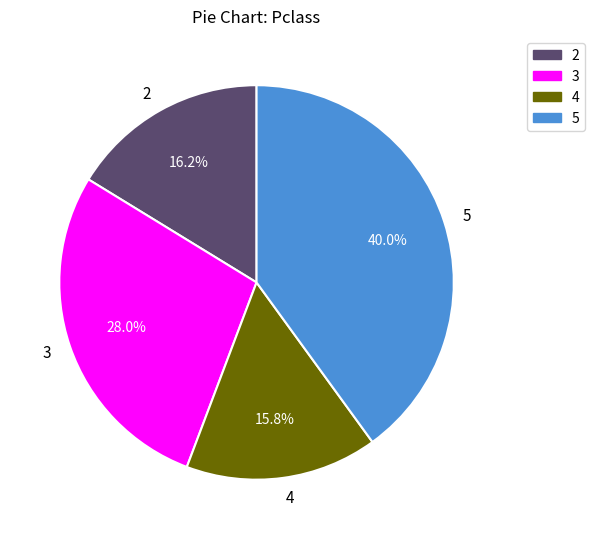

How many slices are in this pie chart?

4